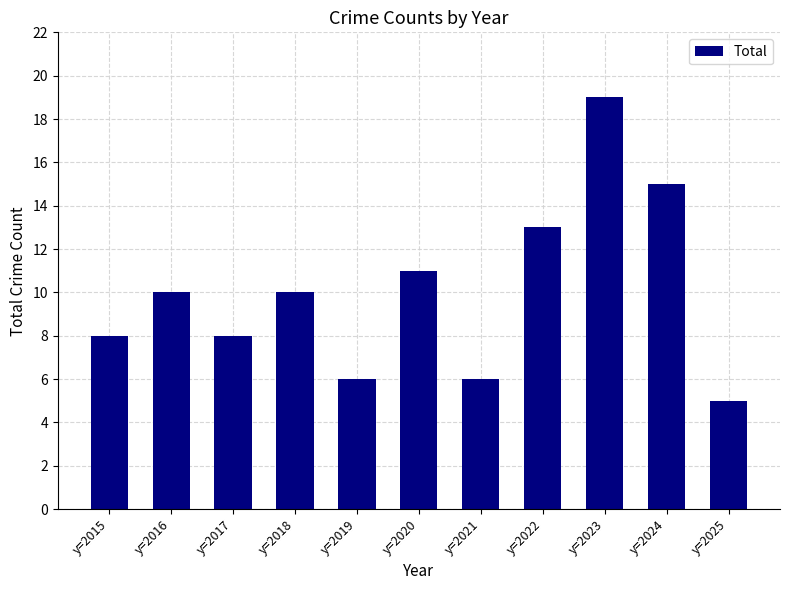

Which label corresponds to the smallest value in the chart?

y=2025